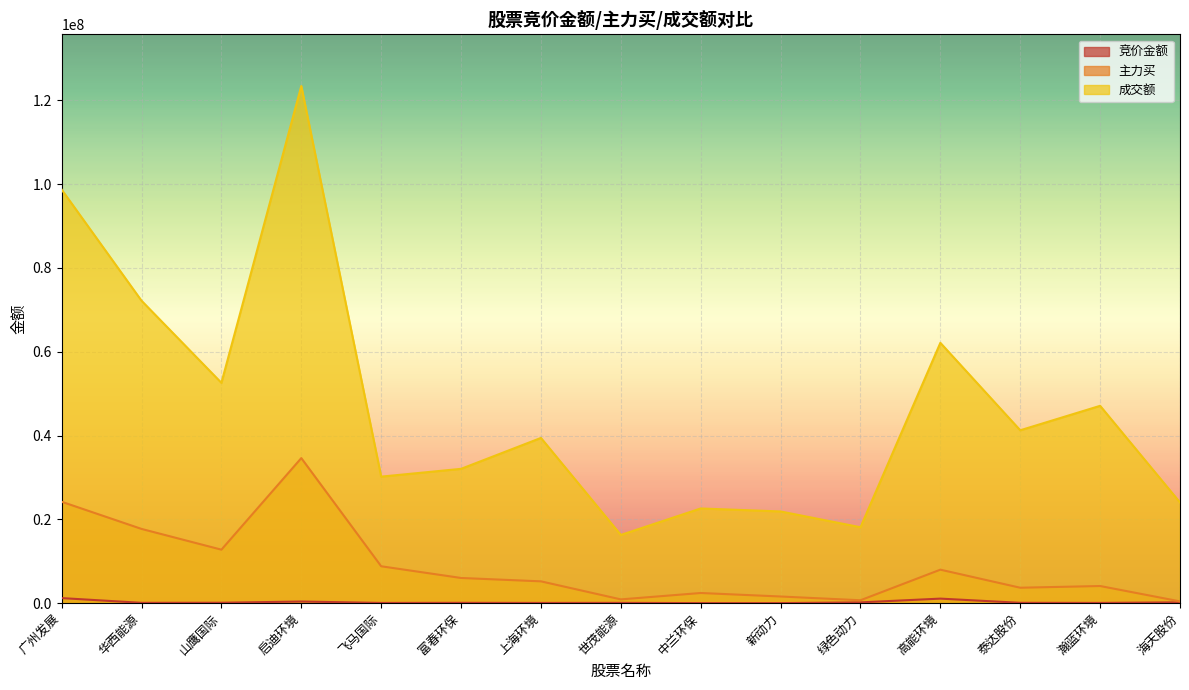

Rank the categories by 竞价金额 value from highest to lowest.

广州发展, 高能环境, 启迪环境, 海天股份, 绿色动力, 山鹰国际, 泰达股份, 富春环保, 华西能源, 世茂能源, 瀚蓝环境, 上海环境, 飞马国际, 中兰环保, 新动力